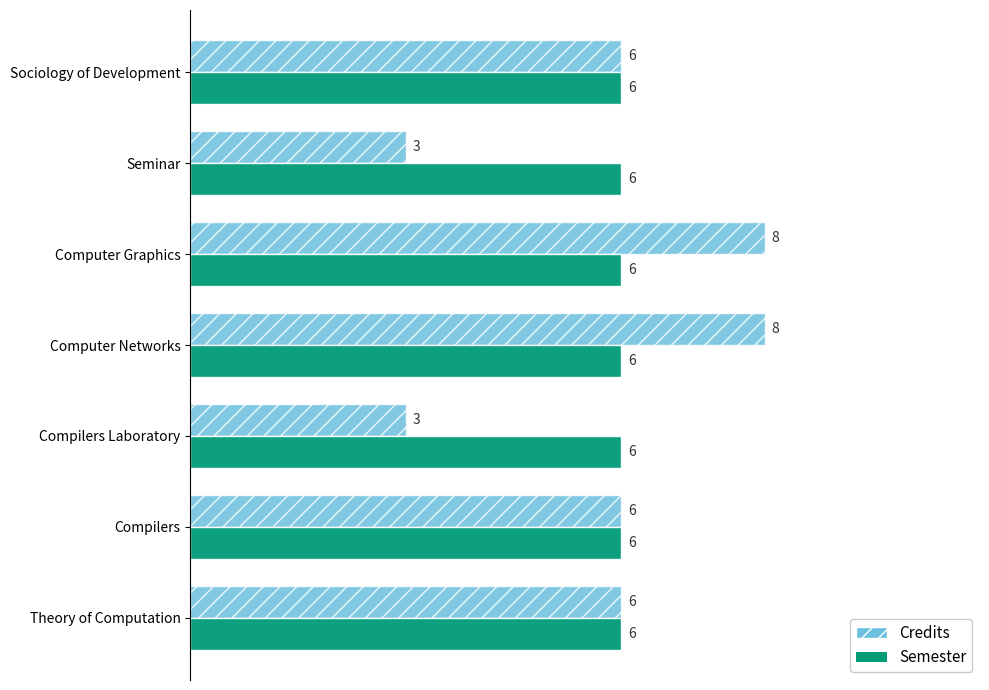

The value of Credits at Compilers is 3. True or false?

False